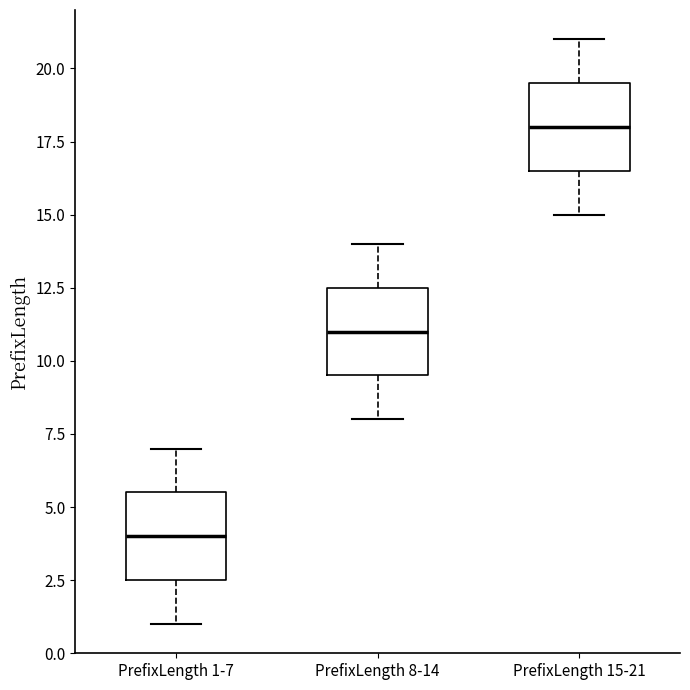

Which box's median line is the highest?

PrefixLength 15-21